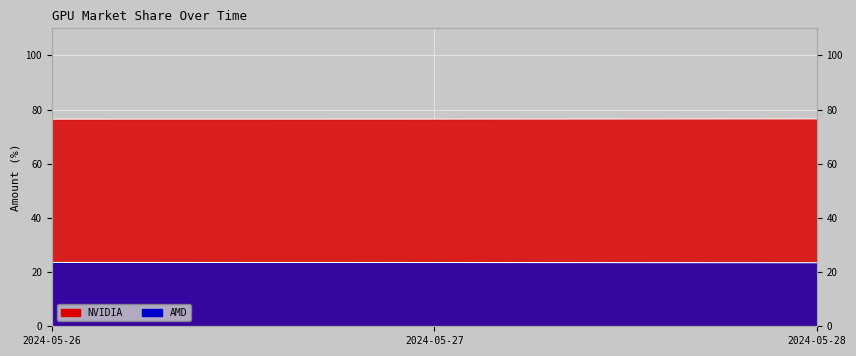

Reading left to right, what are all the values shown in this chart?

NVIDIA: 76.4	76.5	76.5
AMD: 23.6	23.5	23.4